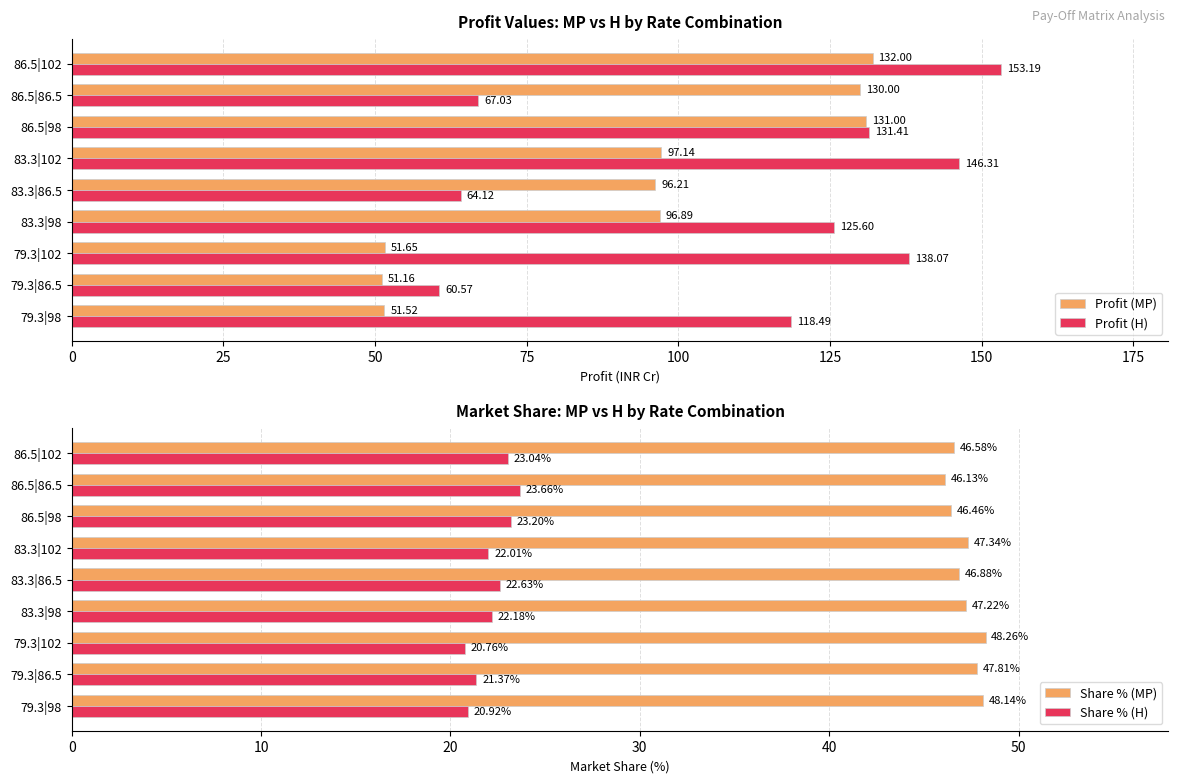

Reading left to right, transcribe all the data shown in this chart.

Profit (MP): 51.5	51.2	51.6	96.9	96.2	97.1	131.0	130.0	132.0
Profit (H): 118.5	60.6	138.1	125.6	64.1	146.3	131.4	67.0	153.2
Share % (MP): 48.1	47.8	48.3	47.2	46.9	47.3	46.5	46.1	46.6
Share % (H): 20.9	21.4	20.8	22.2	22.6	22.0	23.2	23.7	23.0